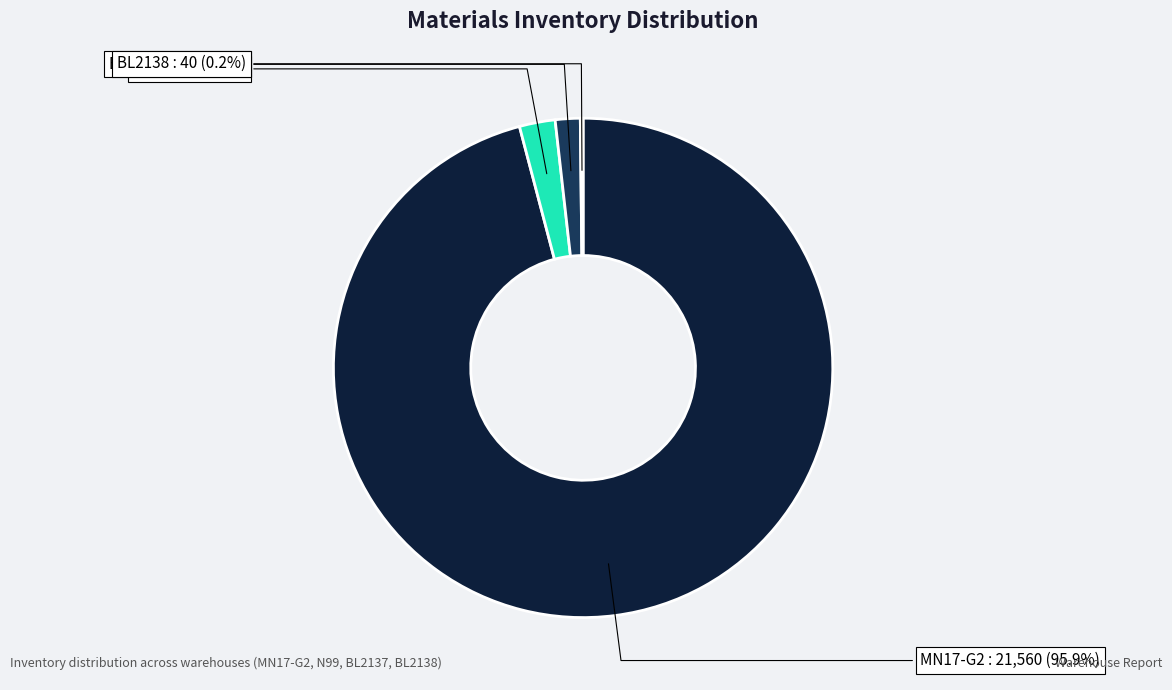

Is there a majority slice in this chart?

Yes